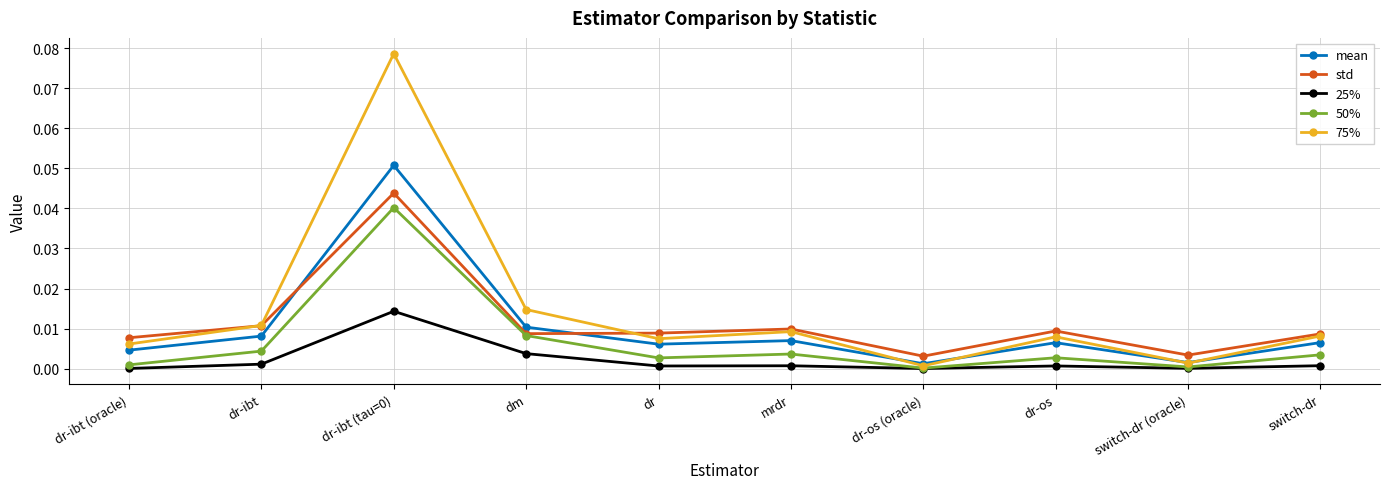

True or false: mean has more than 1 interior local peaks.

True